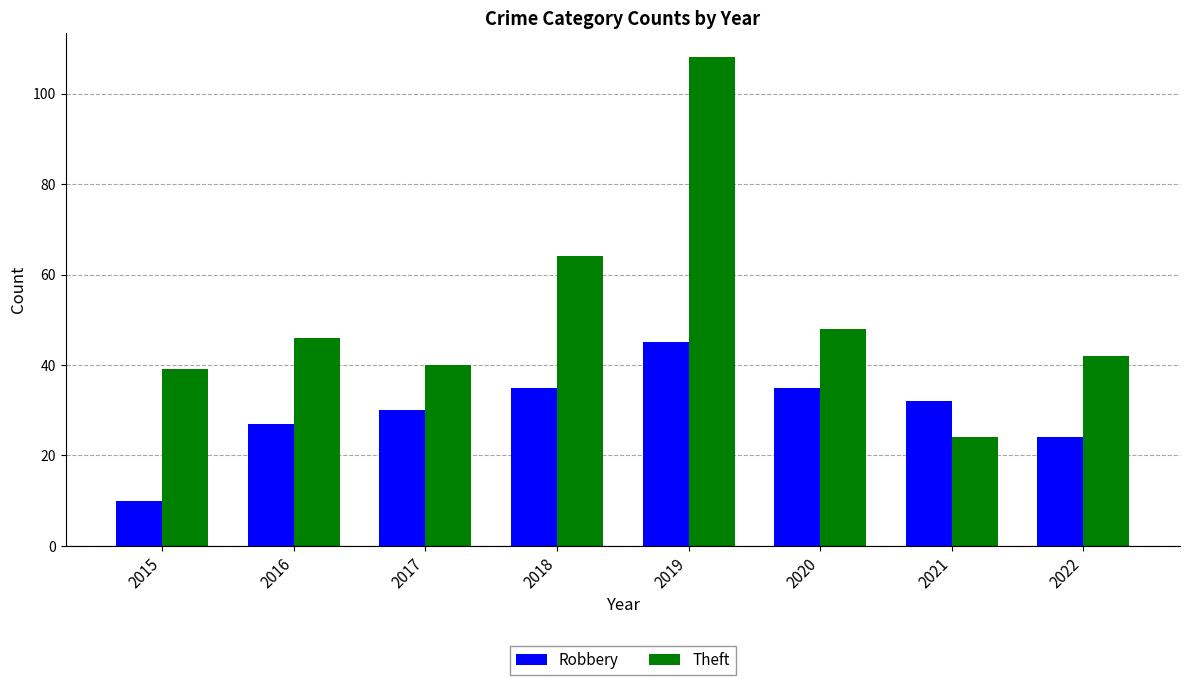

Rank the series at 2015 from lowest to highest value.

Robbery, Theft